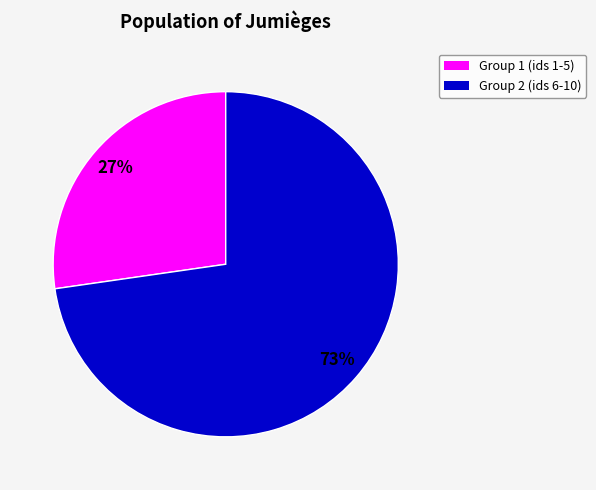

Is there any slice that represents more than half of the pie?

Yes